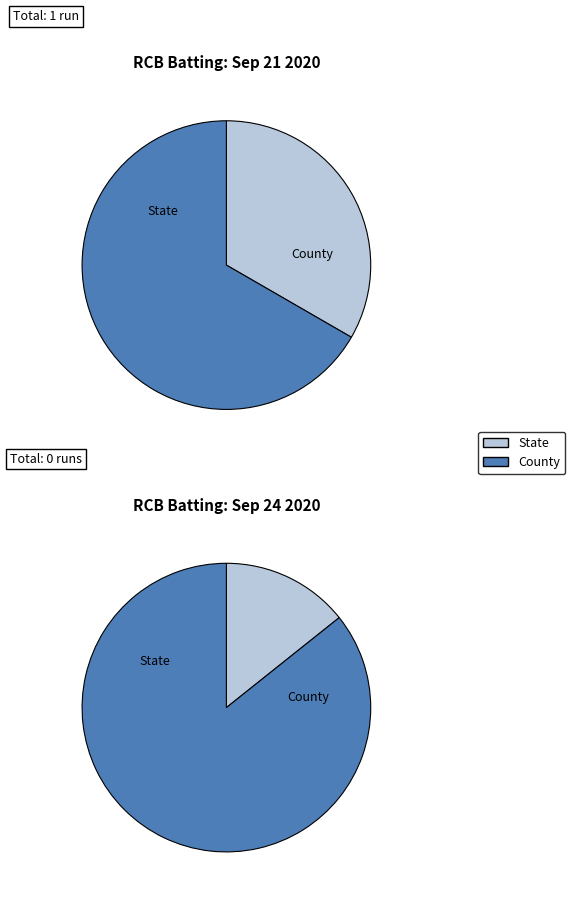

To the nearest percent, what percentage of the pie is Sep 21 2020?

100%